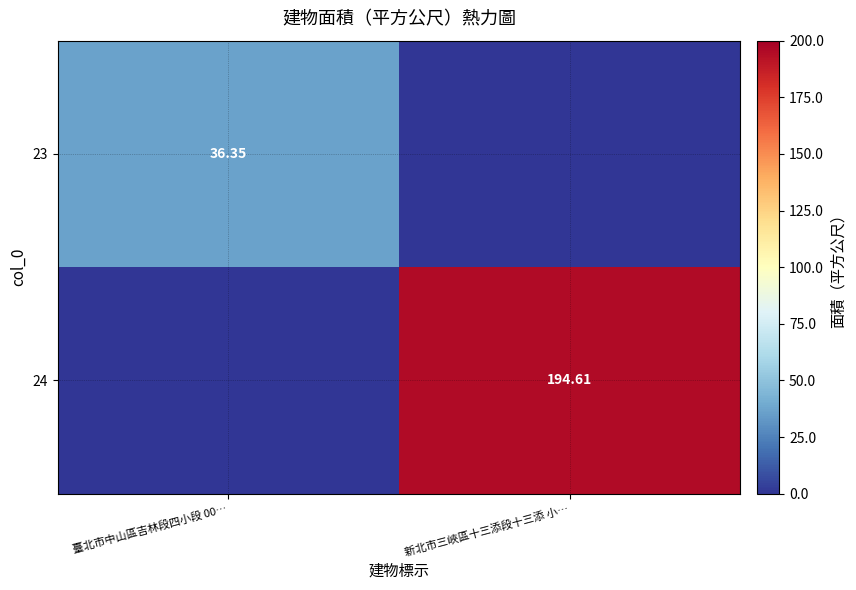

At which label is 23 closest to 18?

新北市三峽區十三添段十三添 小…